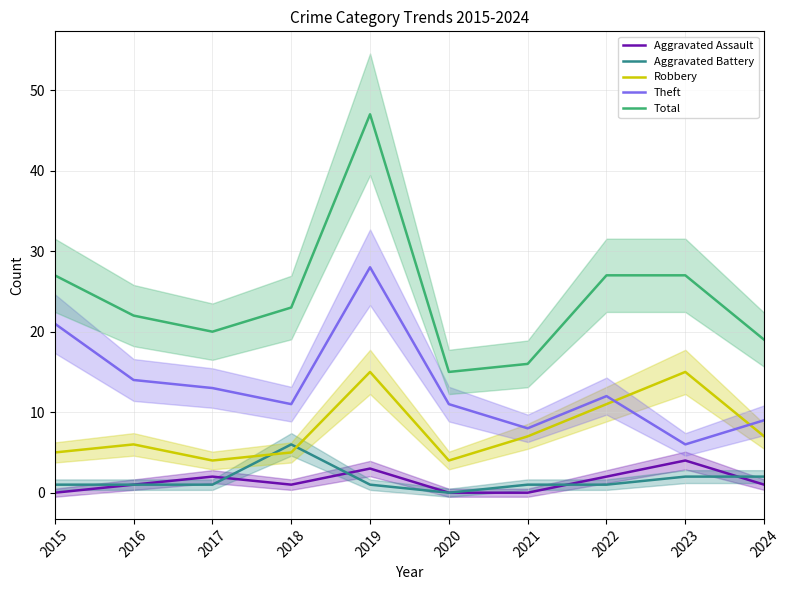

Where does the Aggravated Battery series first go above 1?

2018